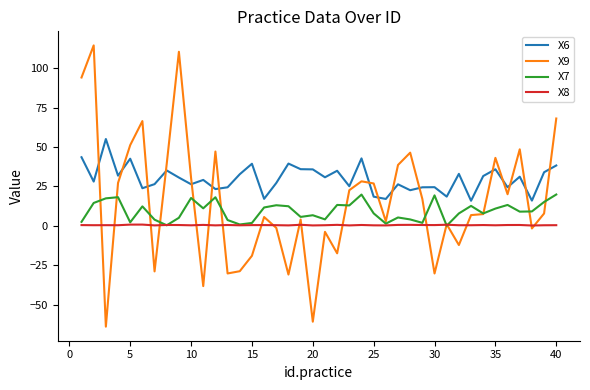

Which series has the widest spread of values?

X9